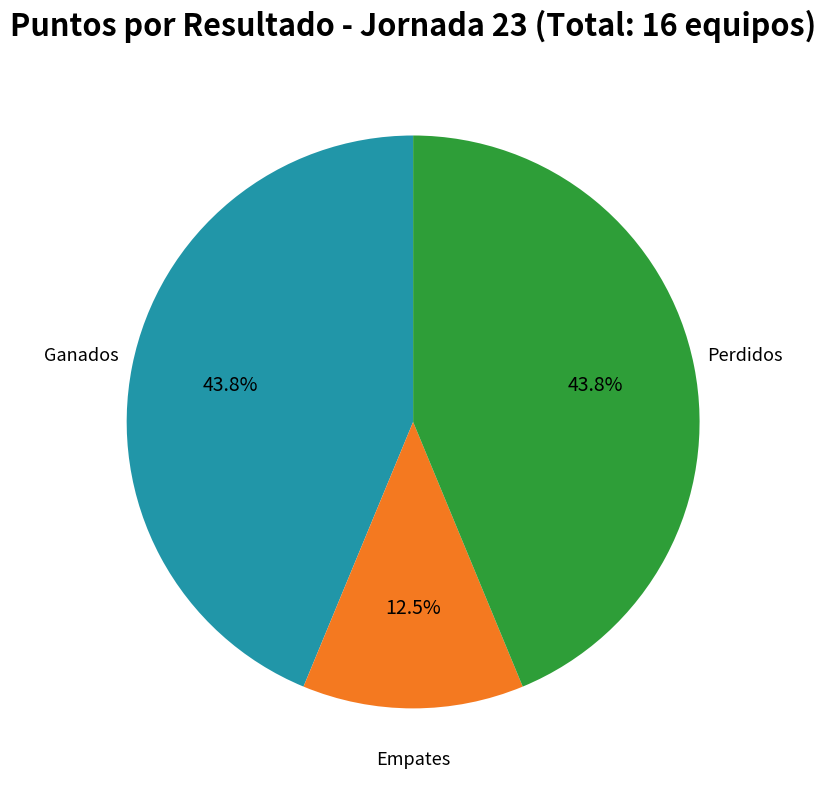

Count the number of slices in the pie.

3